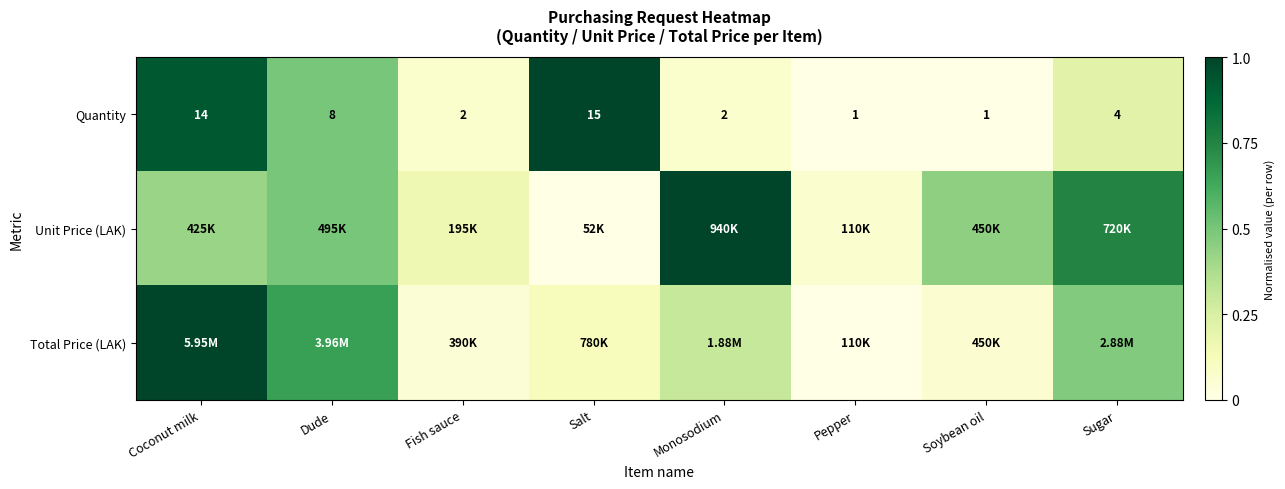

At which label does Quantity reach its peak?

Salt